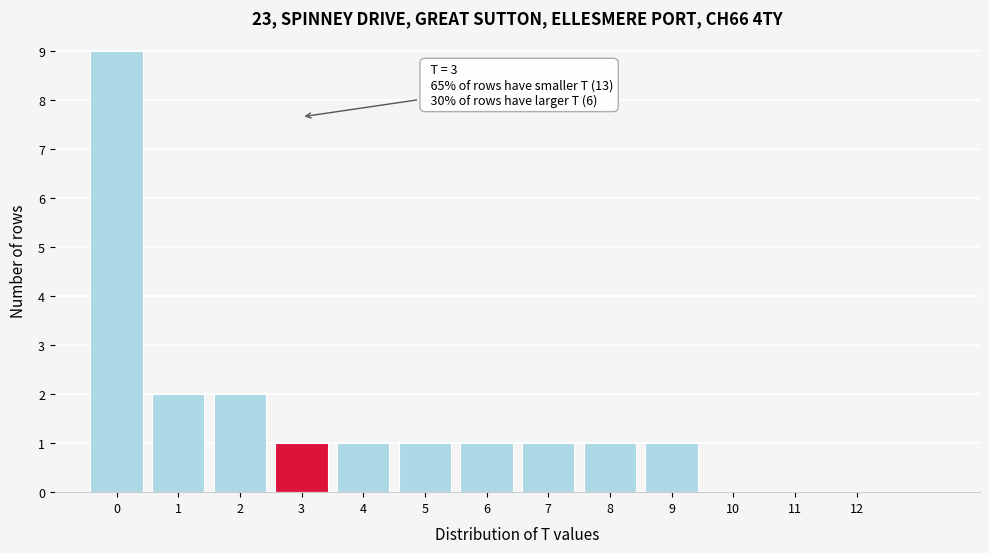

Over which range of the x-axis is the bar tallest?

-0.5 to 0.5